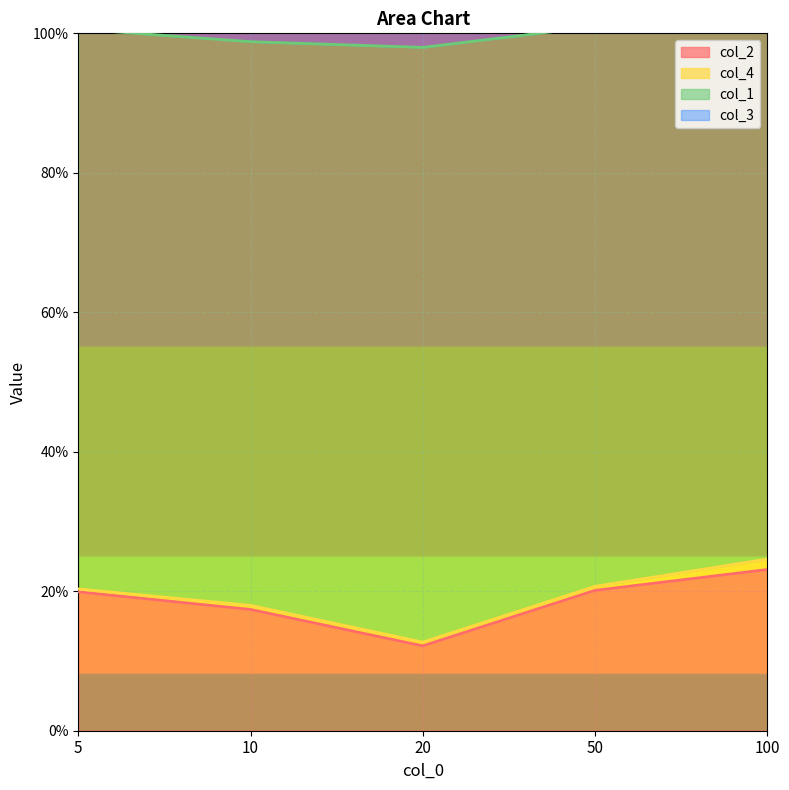

Which series has the largest total across all categories?

col_3